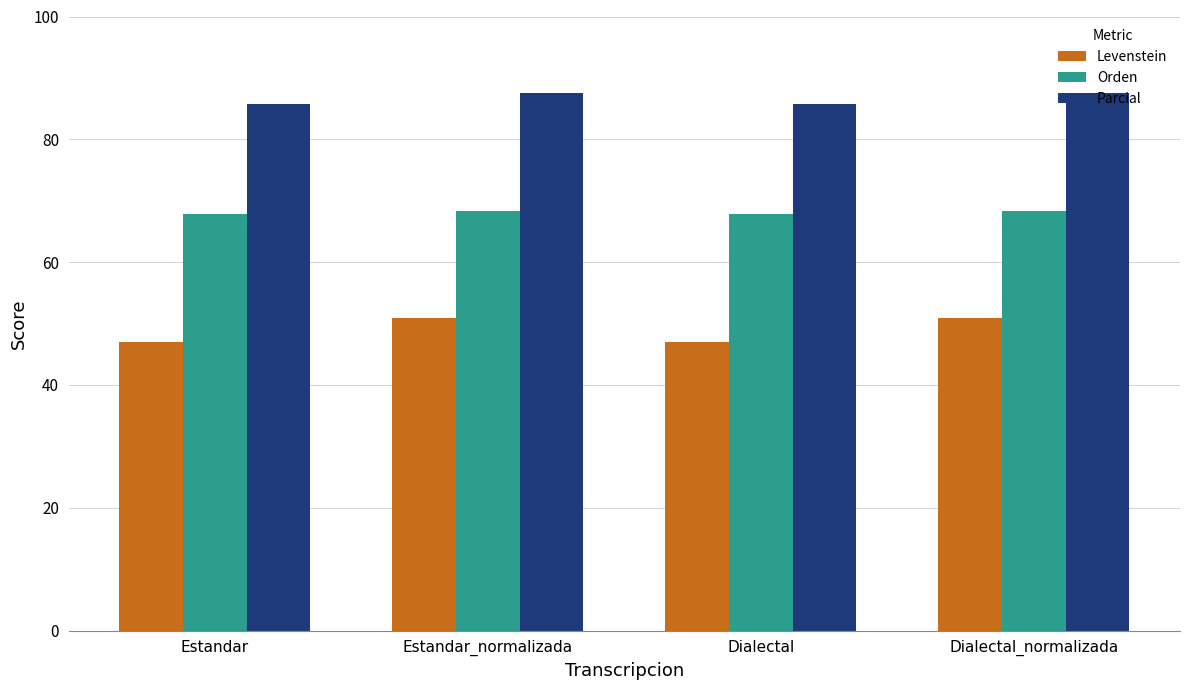

What is the minimum value shown in the chart?

47.0